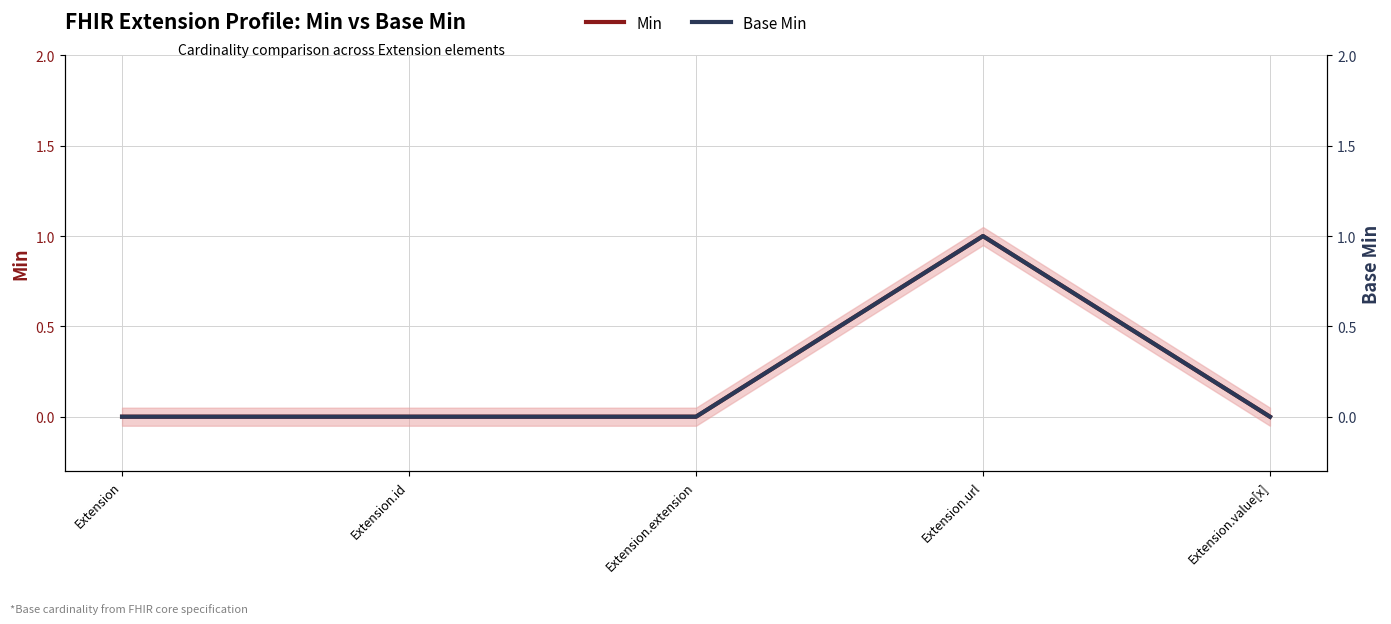

Which has a higher value, Extension or Extension.id?

Extension